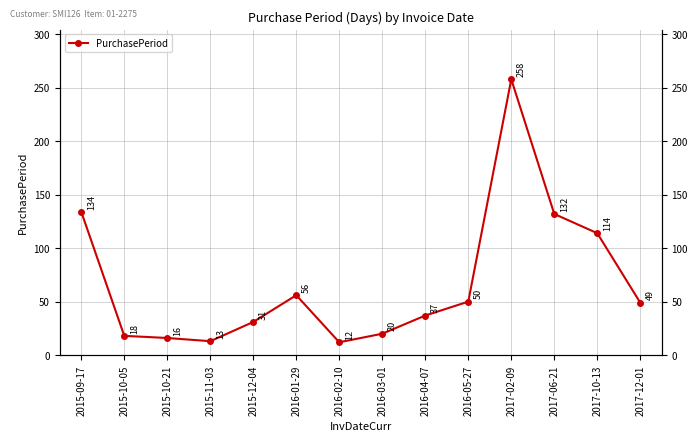

What is the average value?

67